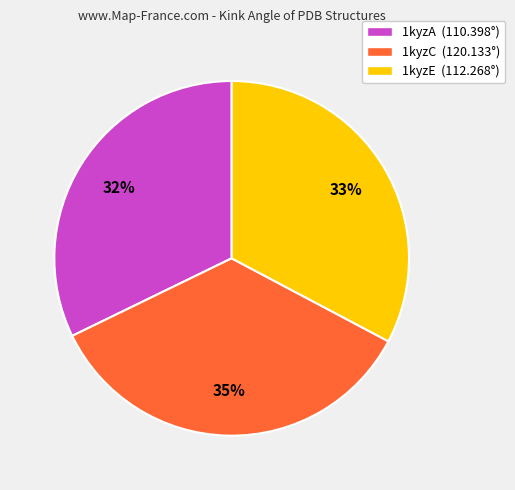

True or false: 1kyzA accounts for 32% of the total.

True